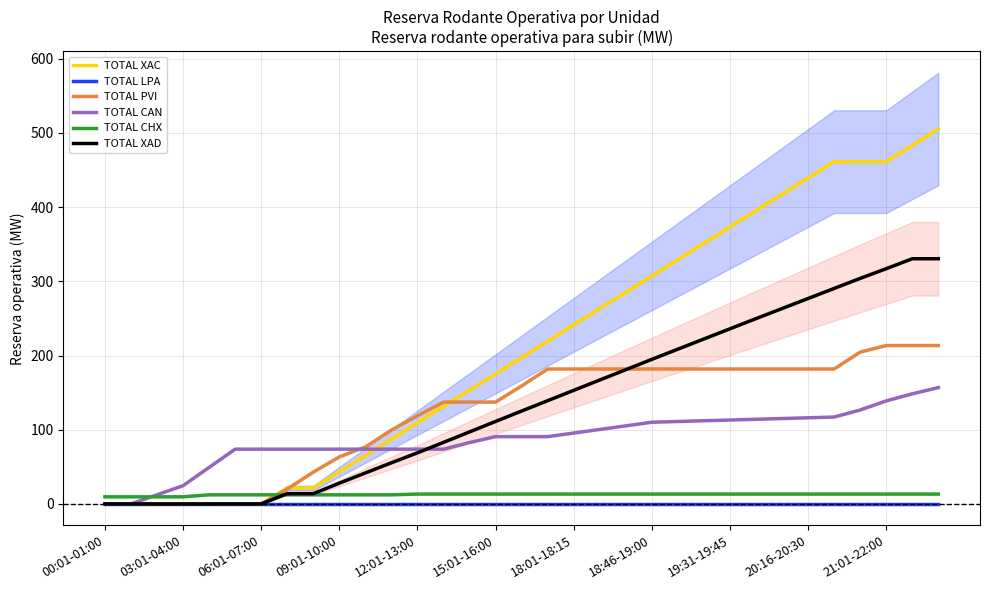

What is the sum of all TOTAL PVI values?

4018.8